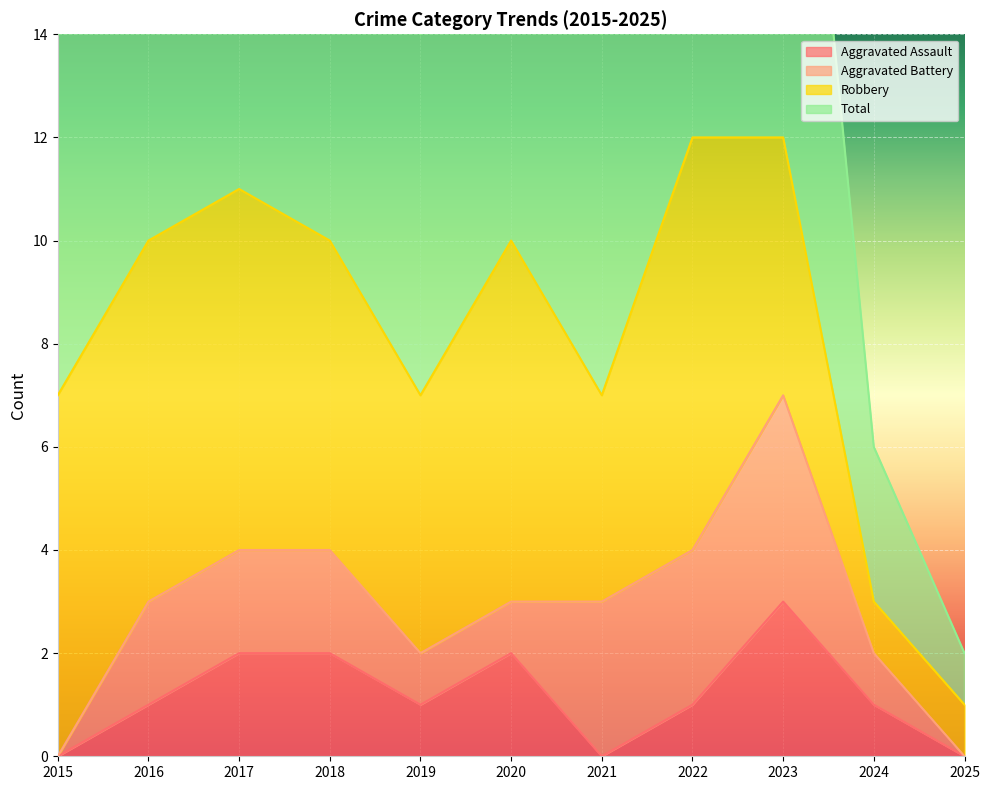

Where is the first local minimum for Total?

2019